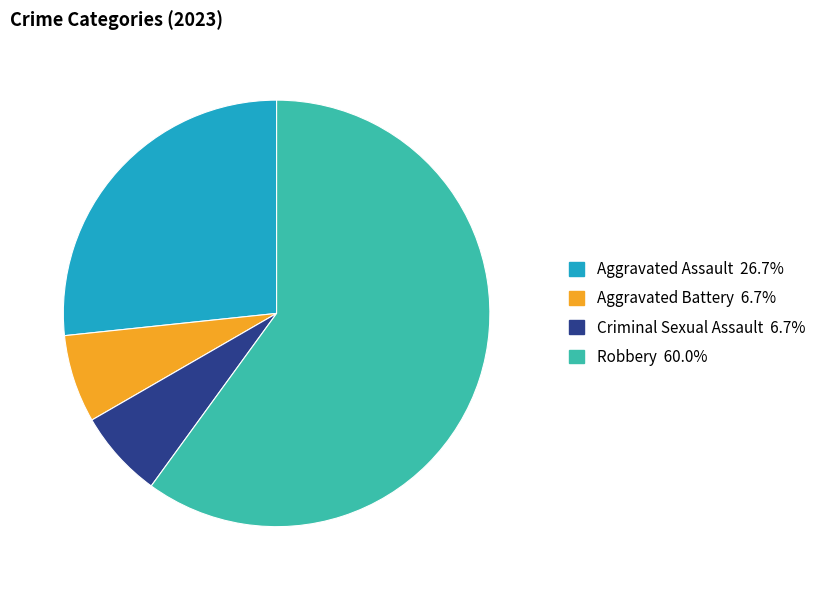

Is there a majority slice in this chart?

Yes